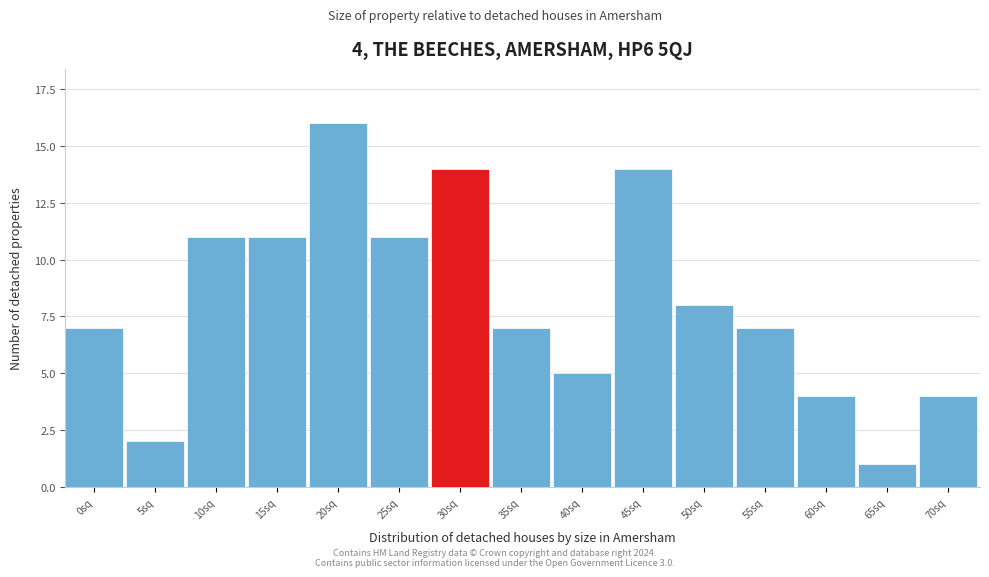

Reading left to right, transcribe all the data shown in this chart.

0sq=7	5sq=2	10sq=11	15sq=11	20sq=16	25sq=11	30sq=14	35sq=7	40sq=5	45sq=14	50sq=8	55sq=7	60sq=4	65sq=1	70sq=4